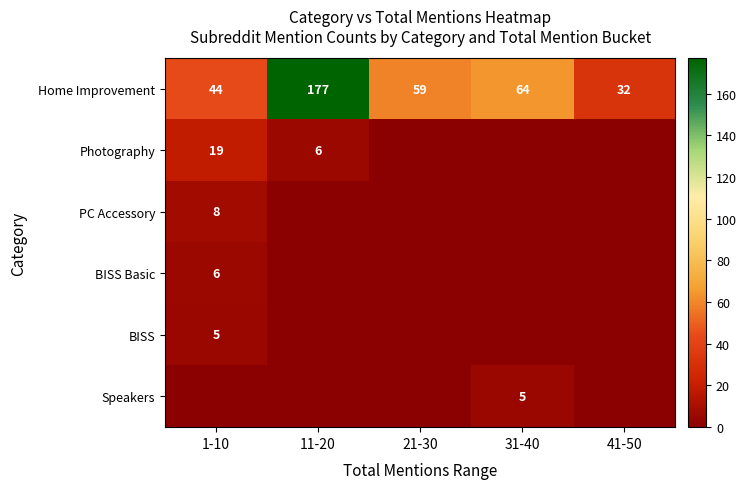

The value of BISS Basic at 1-10 is 6. True or false?

True